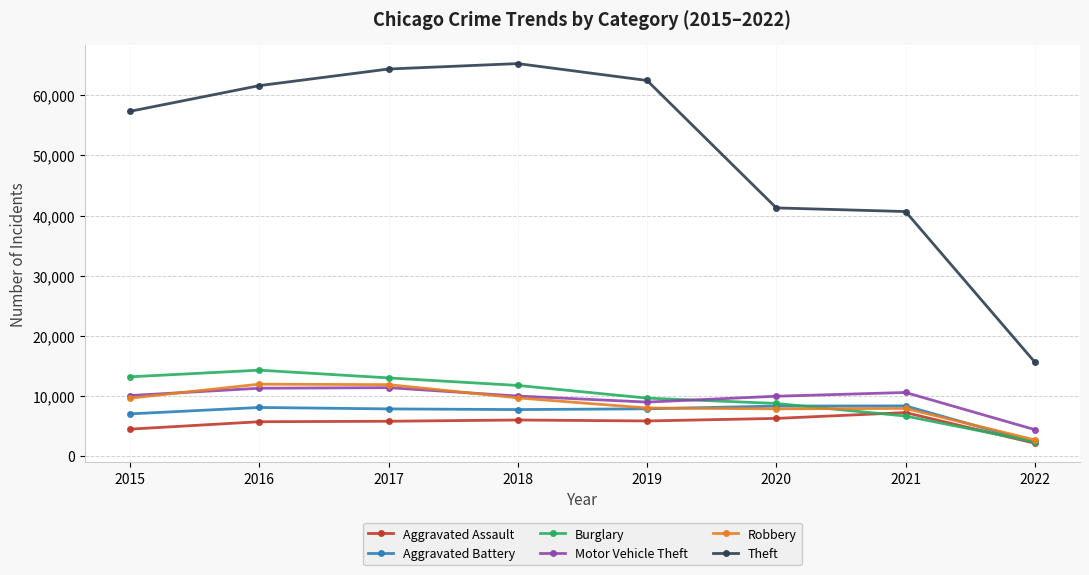

True or false: Aggravated Battery has more than 0 points higher than both neighbors.

True